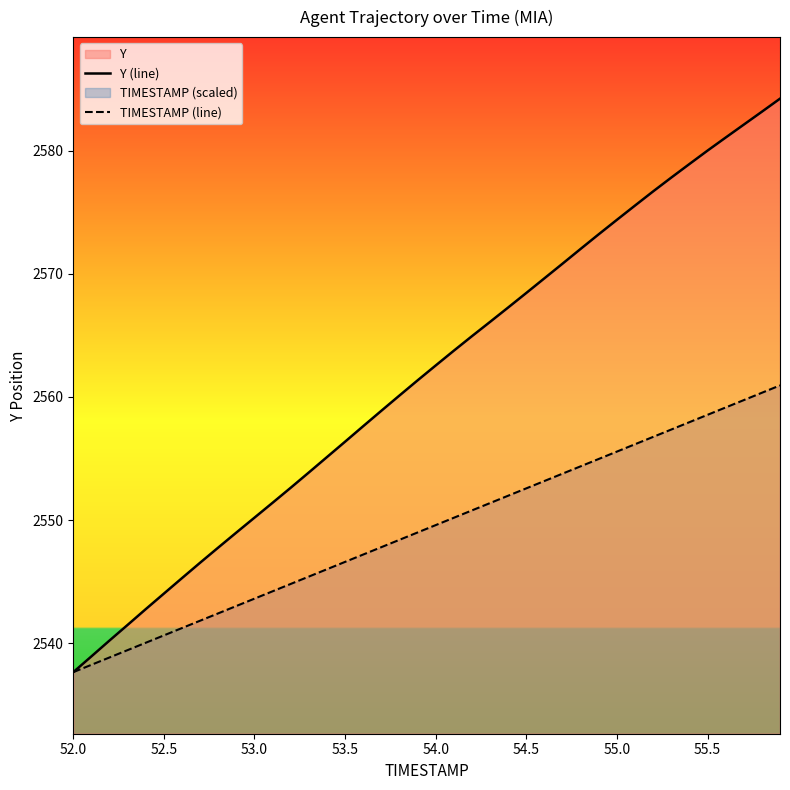

Which series has the largest total across all categories?

Y (line)